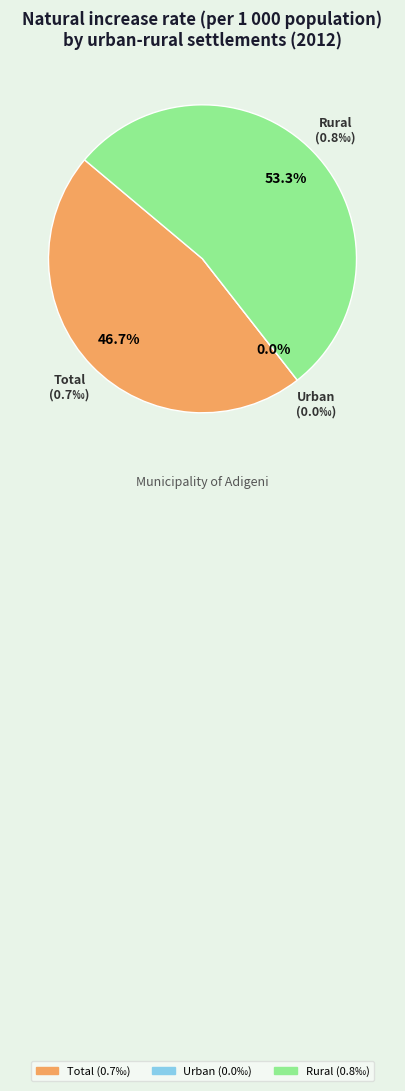

What percentage is the Rural slice, to the nearest percent?

53%